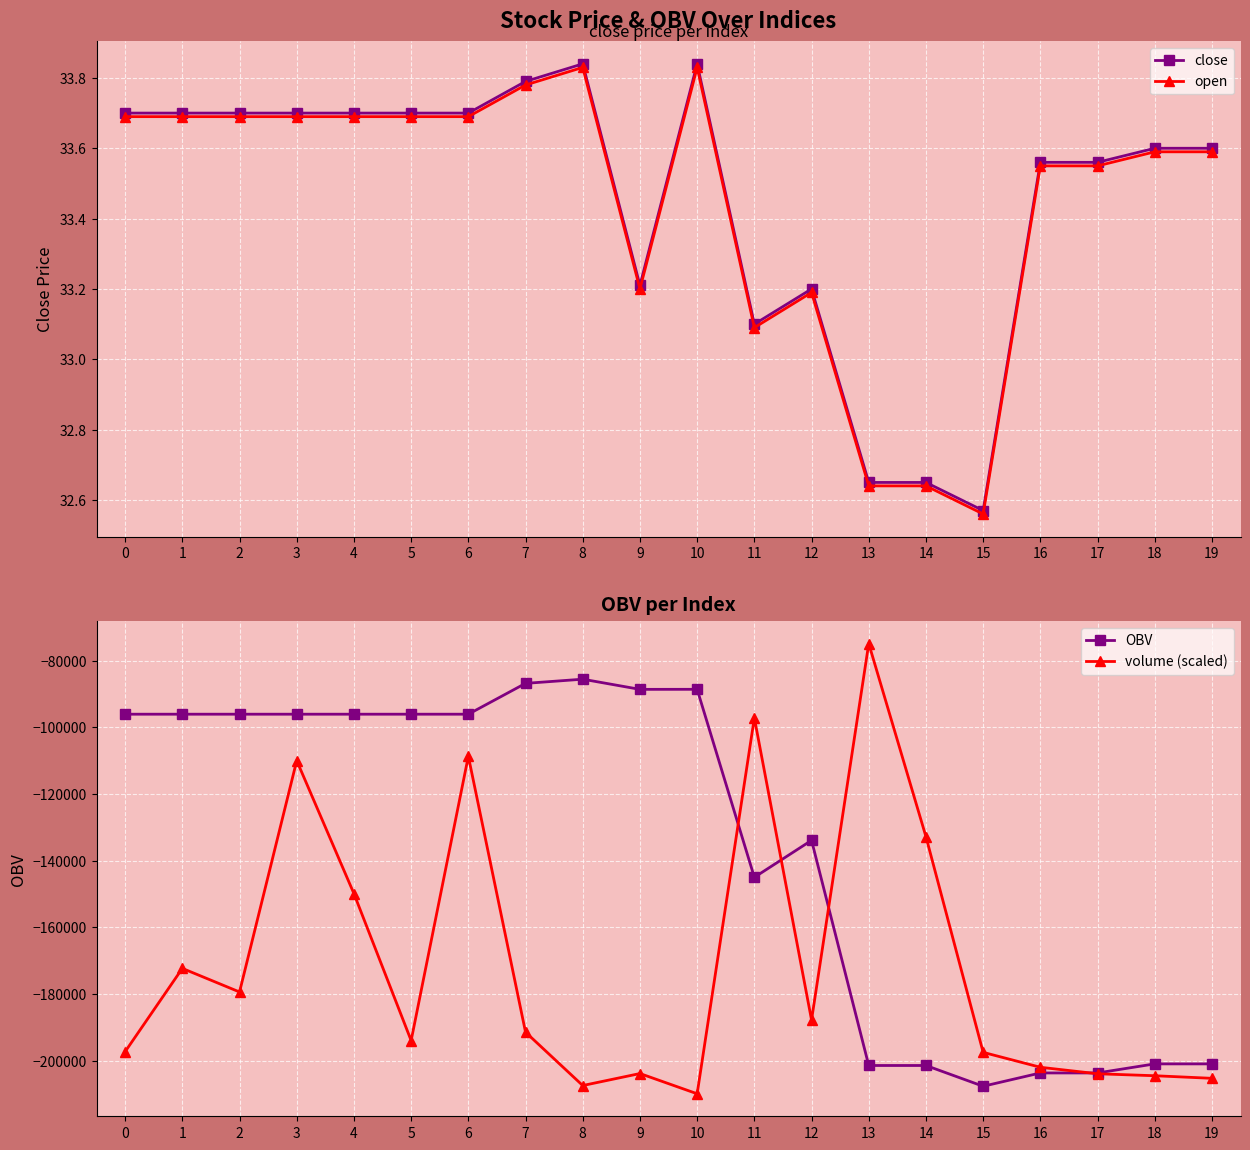

At how many categories does at least one series exceed -183624?

20